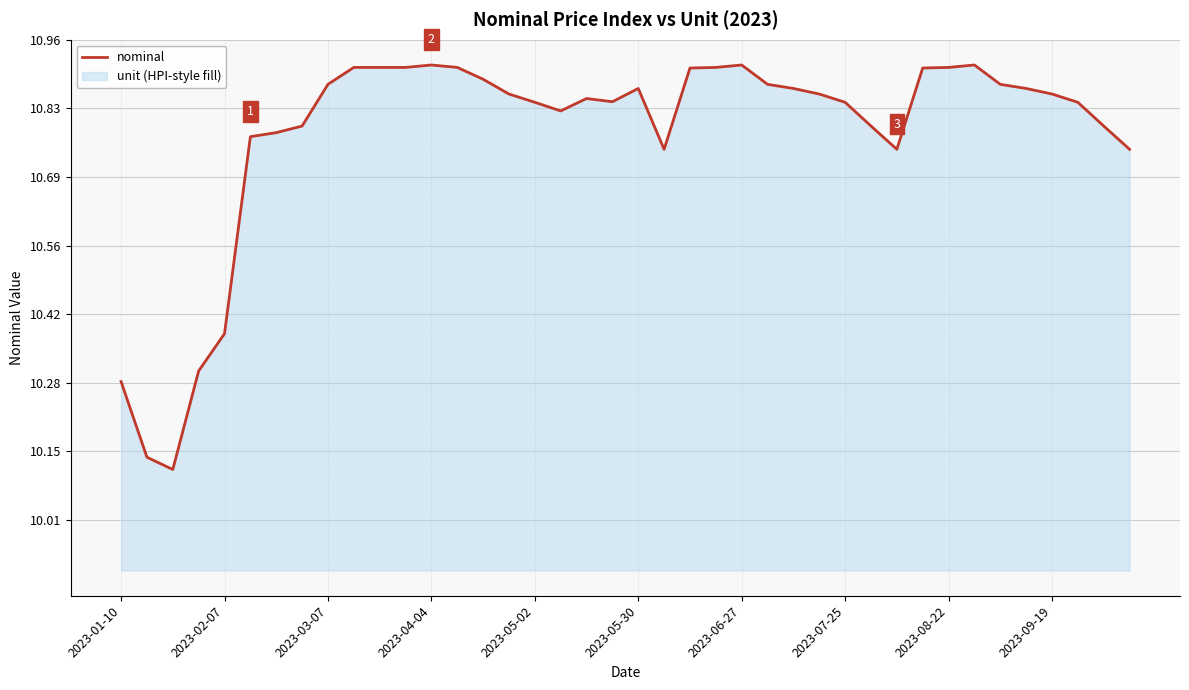

The value at 2023-06-27 is 17.5. True or false?

False